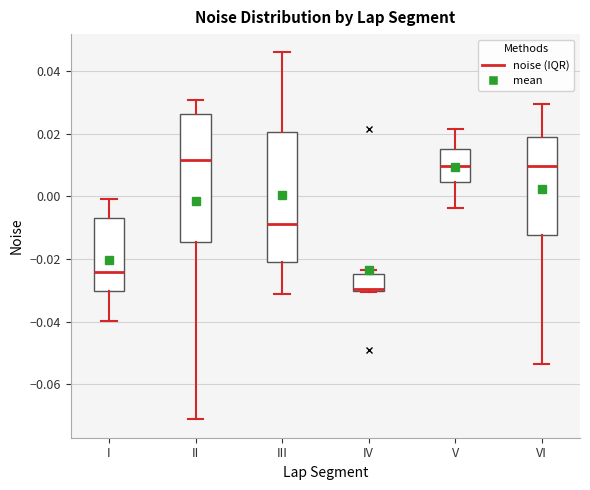

Which box has the lowest median line?

IV